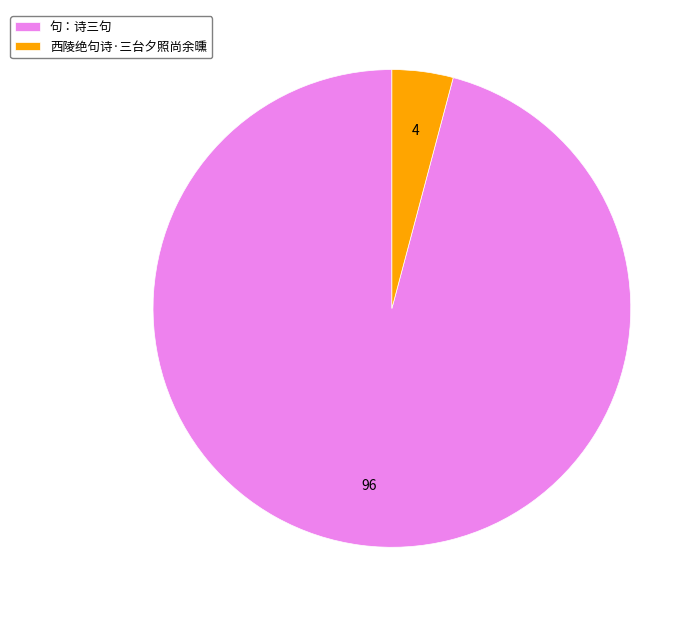

How many slices are in this pie chart?

2